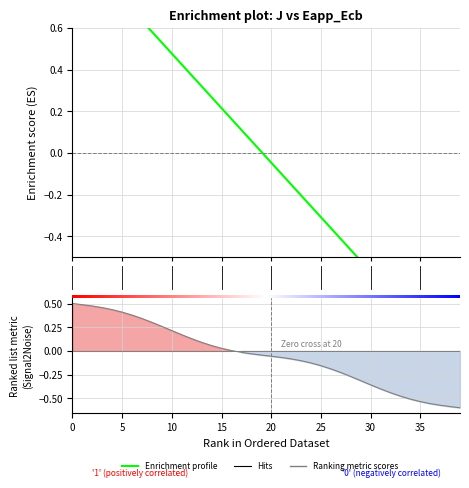

At which category does the data reach its first local valley?

38